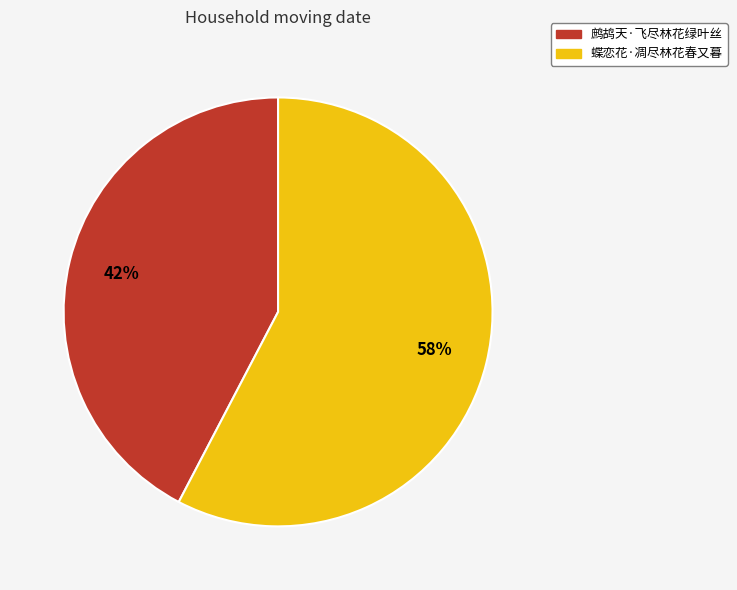

Which slice is the smallest?

鹧鸪天·飞尽林花绿叶丝